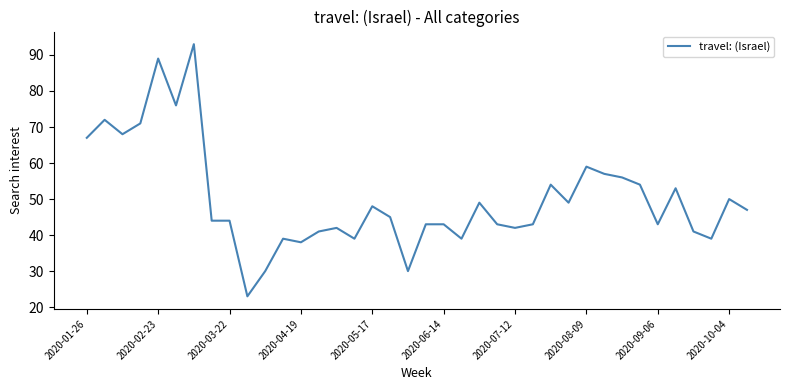

What is the difference between the maximum and minimum values?

70